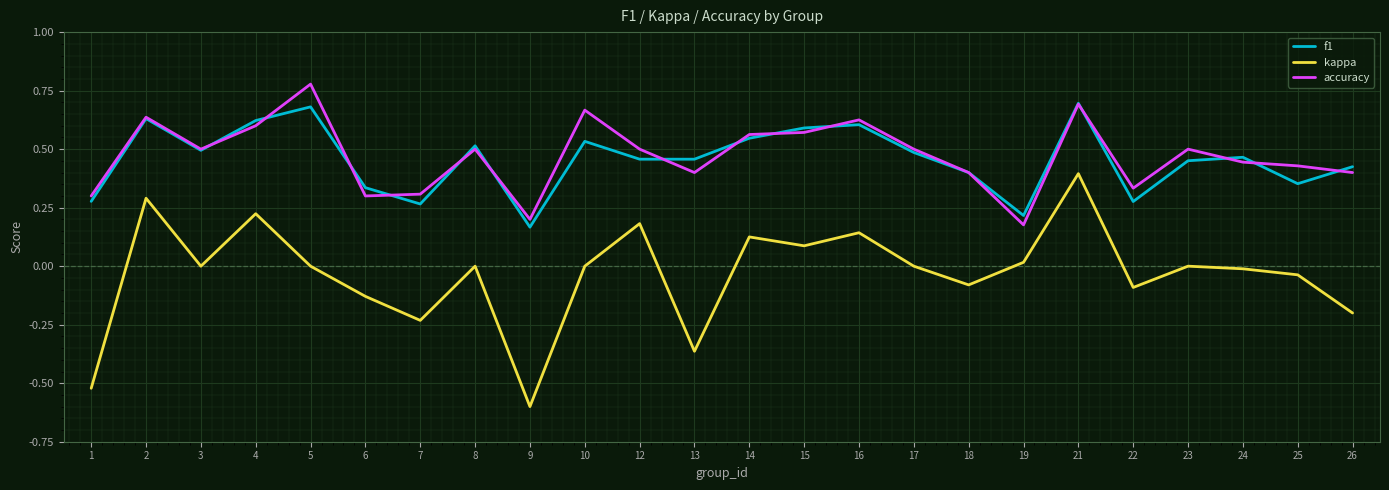

At which category does kappa reach its first local peak?

2